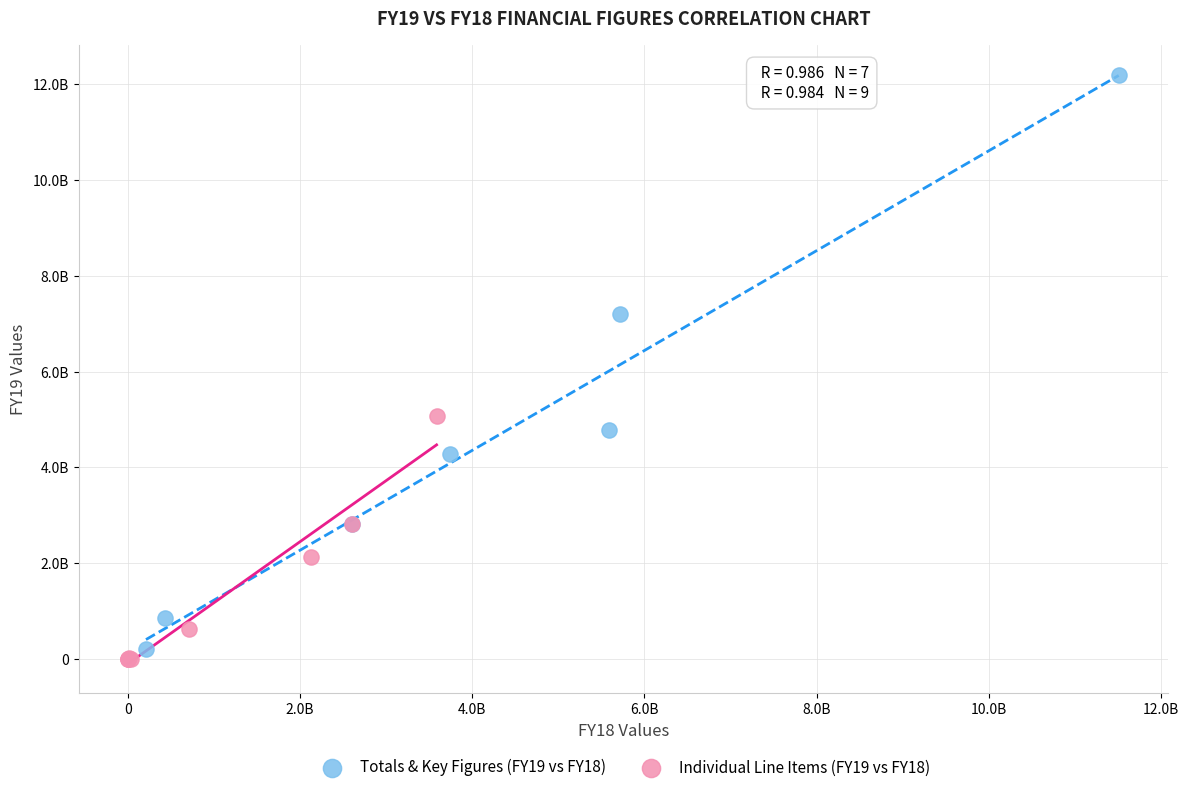

Which series contains the highest Y value?

Totals & Key Figures (FY19 vs FY18)